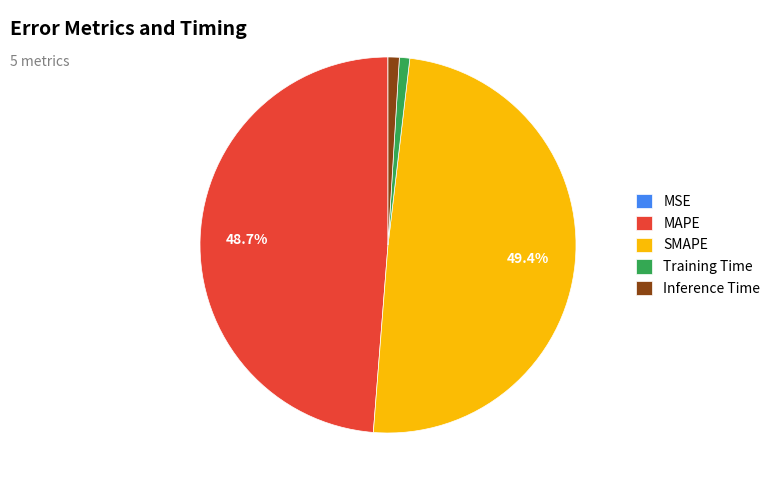

What is the ratio of the value at MAPE to the value at SMAPE?

1.0